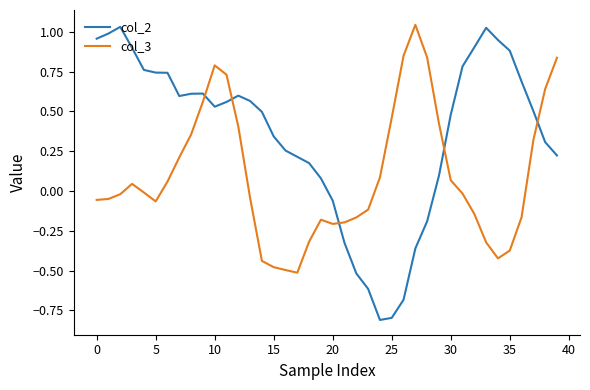

What is the difference between the maximum and minimum values in the col_2 series?

1.8